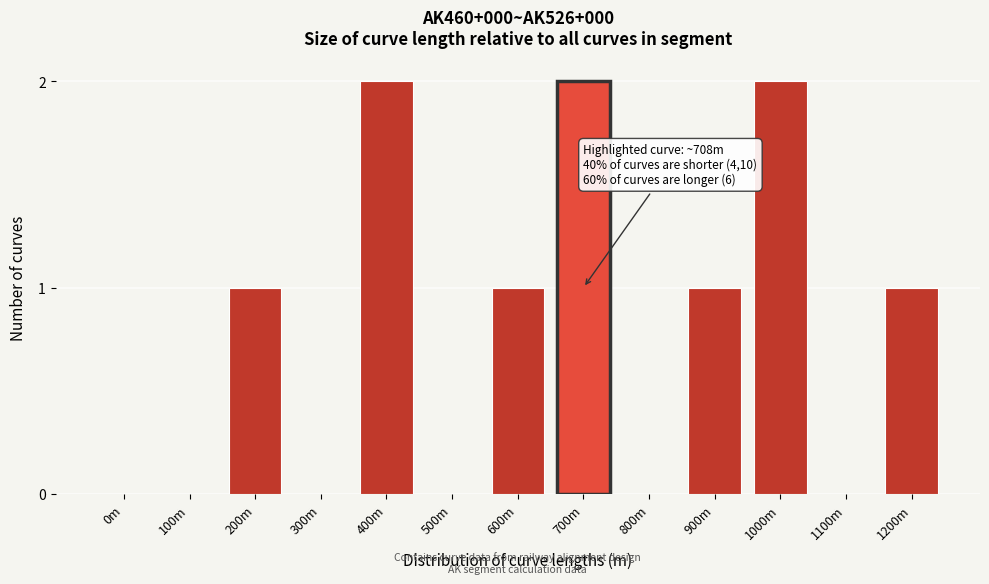

Reading right to left, list all the values displayed in this chart.

1200m=1	1100m=0	1000m=2	900m=1	800m=0	700m=2	600m=1	500m=0	400m=2	300m=0	200m=1	100m=0	0m=0